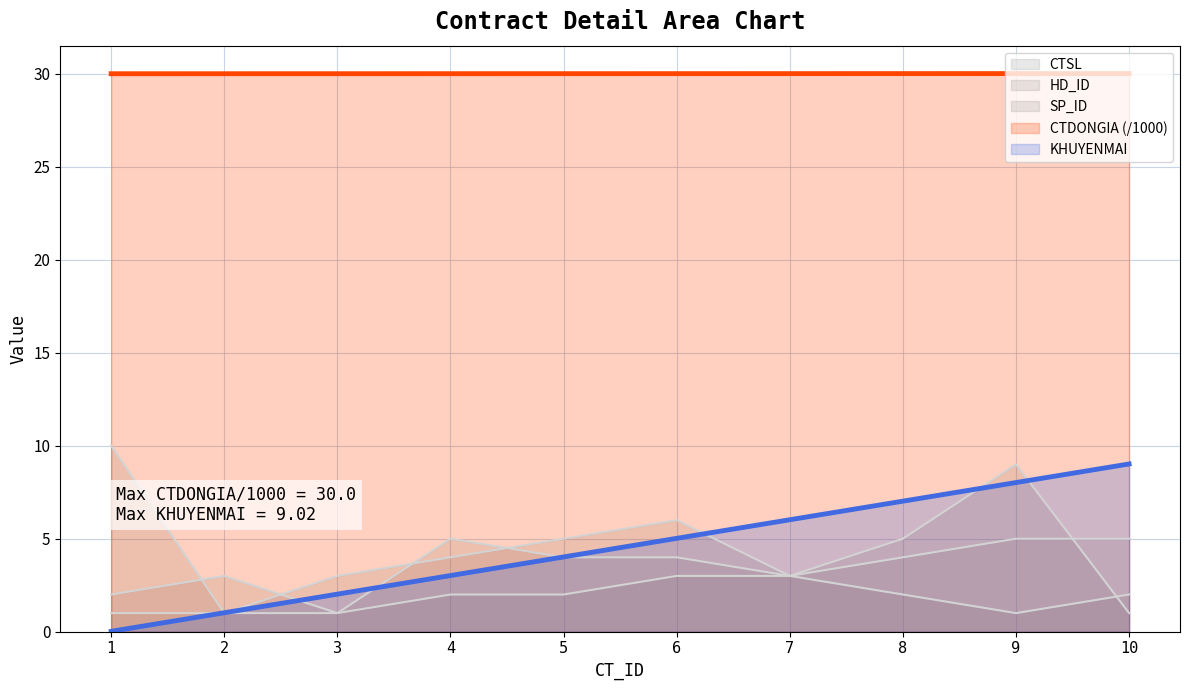

Reading left to right, extract all data points from this chart.

CTDONGIA: 1=30.0	2=30.0	3=30.0	4=30.0	5=30.0	6=30.0	7=30.0	8=30.0	9=30.0	10=30.0
KHUYENMAI: 1=0.0	2=1.0	3=2.0	4=3.0	5=4.0	6=5.0	7=6.0	8=7.0	9=8.0	10=9.0
CTSL: 1=10.0	2=1.0	3=3.0	4=4.0	5=5.0	6=6.0	7=3.0	8=5.0	9=9.0	10=1.0
HD_ID: 1=1.0	2=1.0	3=1.0	4=2.0	5=2.0	6=3.0	7=3.0	8=4.0	9=5.0	10=5.0
SP_ID: 1=2.0	2=3.0	3=1.0	4=5.0	5=4.0	6=4.0	7=3.0	8=2.0	9=1.0	10=2.0